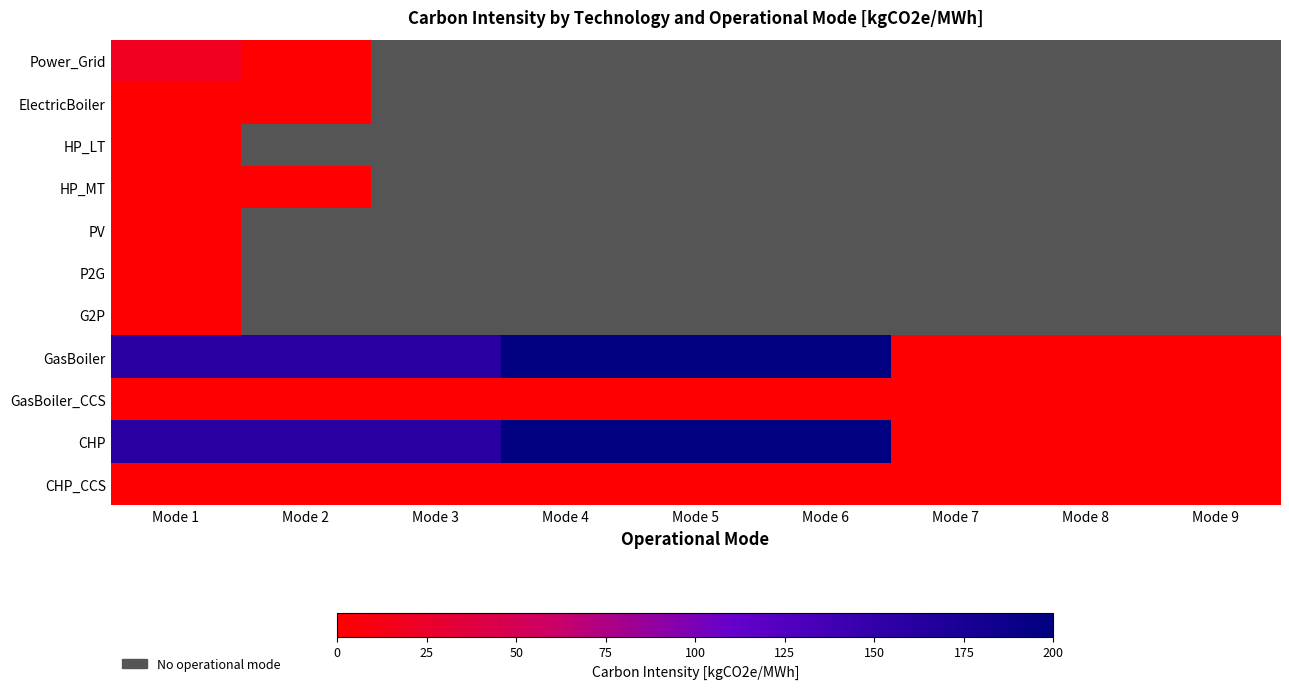

The value of GasBoiler at Mode 1 is 41.9. True or false?

False